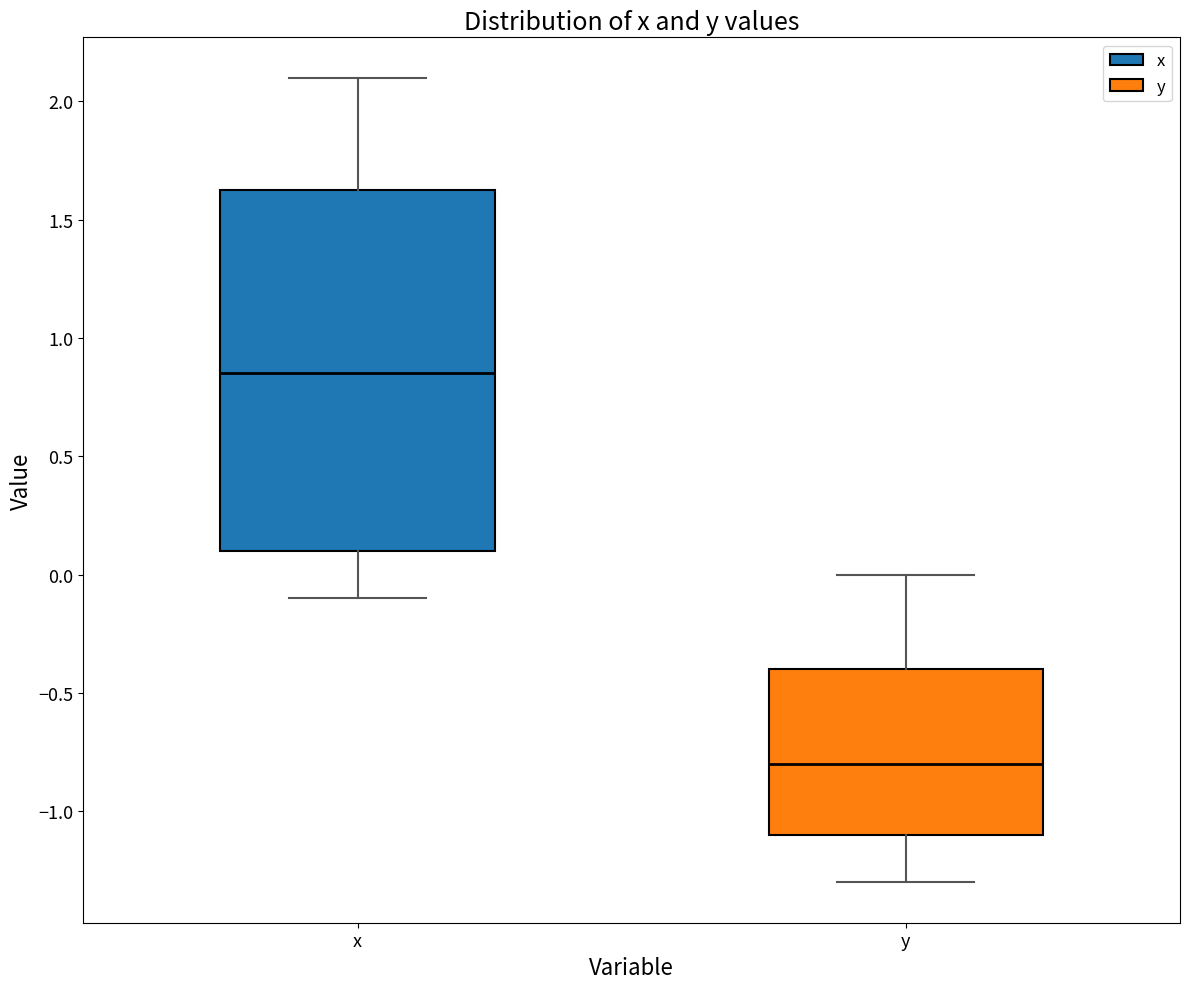

Reading left to right, read every box against the y-axis: the position of its median line, the range the box covers, and the ends of its whiskers. The values are not printed on the chart, so give them approximately, as read against the axis.

x: median 0.85, box 0.10 to 1.65, whiskers -0.10 to 2.10
y: median -0.80, box -1.10 to -0.40, whiskers -1.30 to 0.00